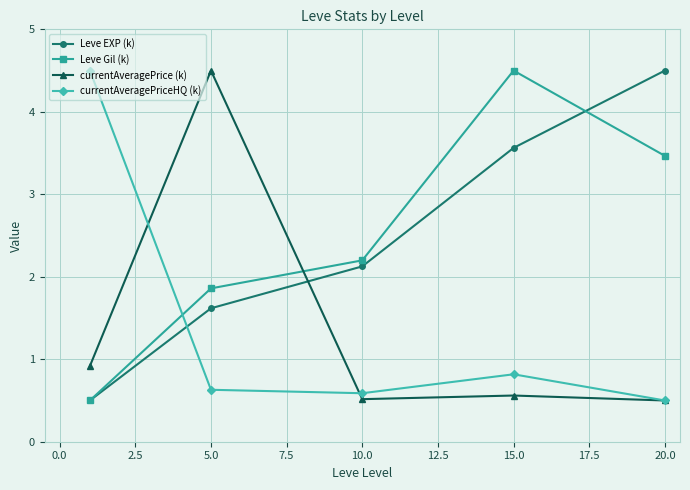

Count the number of data series in this chart.

4